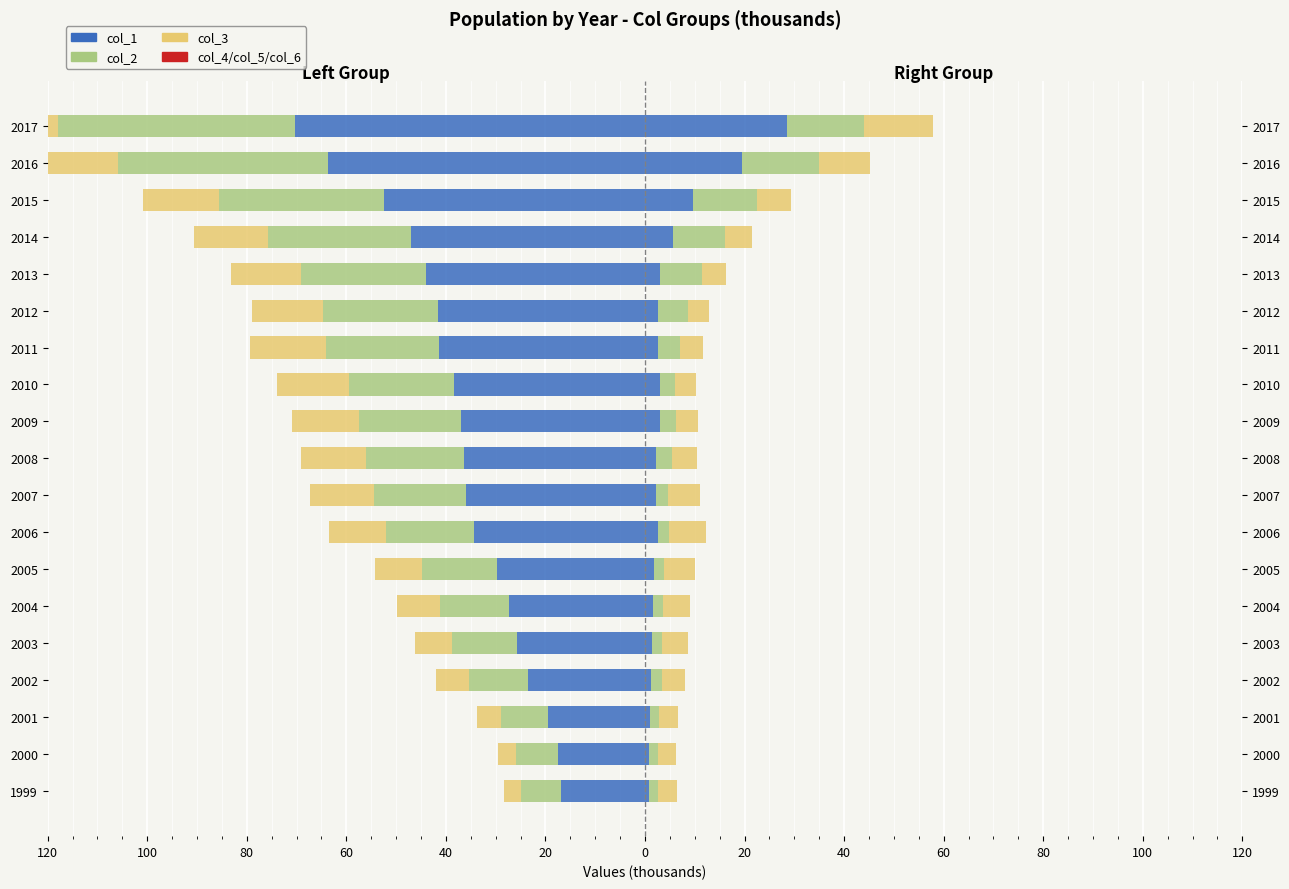

The col_1 series shows -23.4 at 2012. True or false?

False